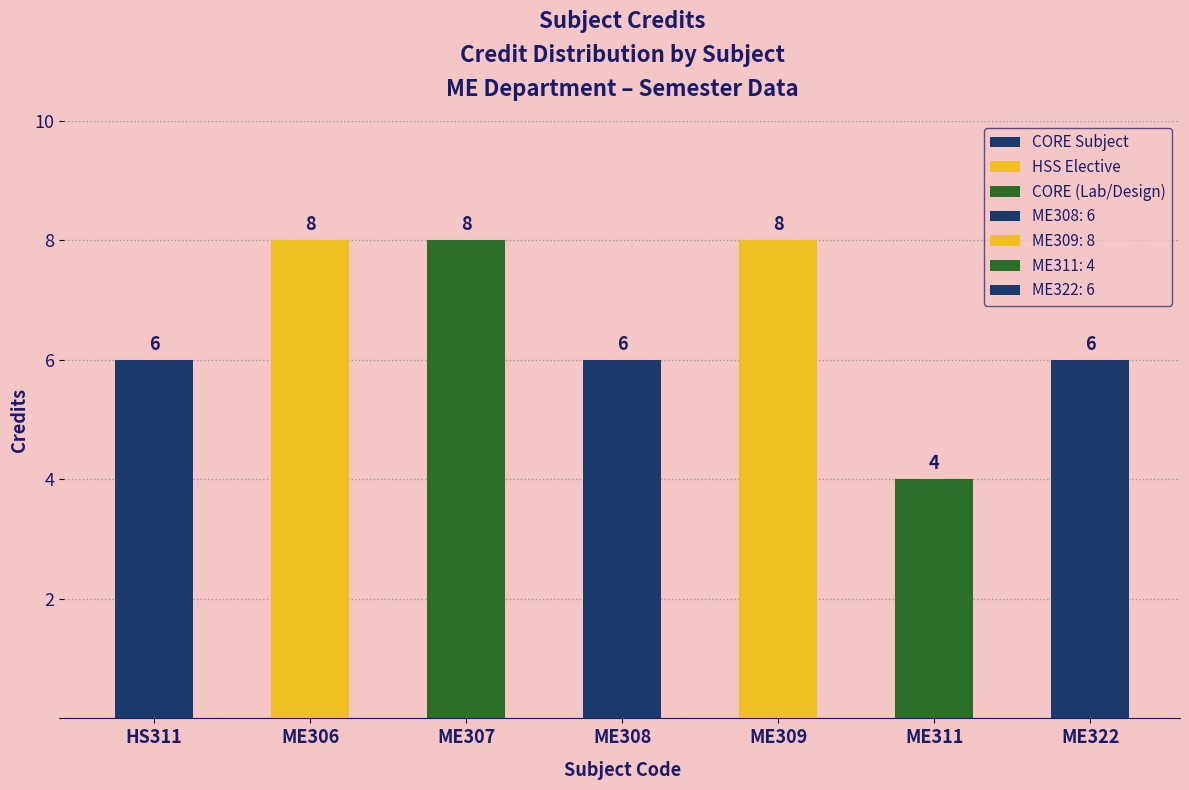

The chart shows a value of 8 at ME306. True or false?

True